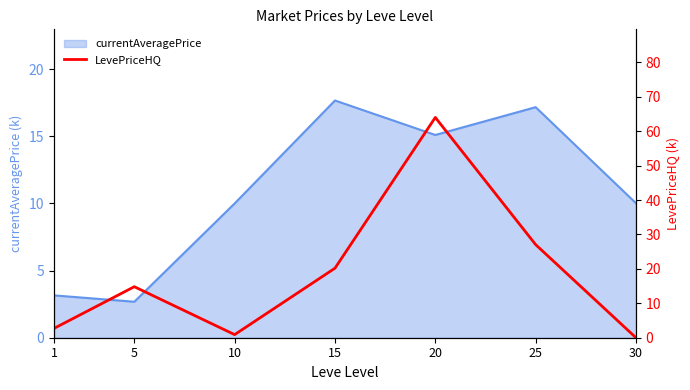

True or false: currentAveragePrice has a value of 17.7 at 15.

True